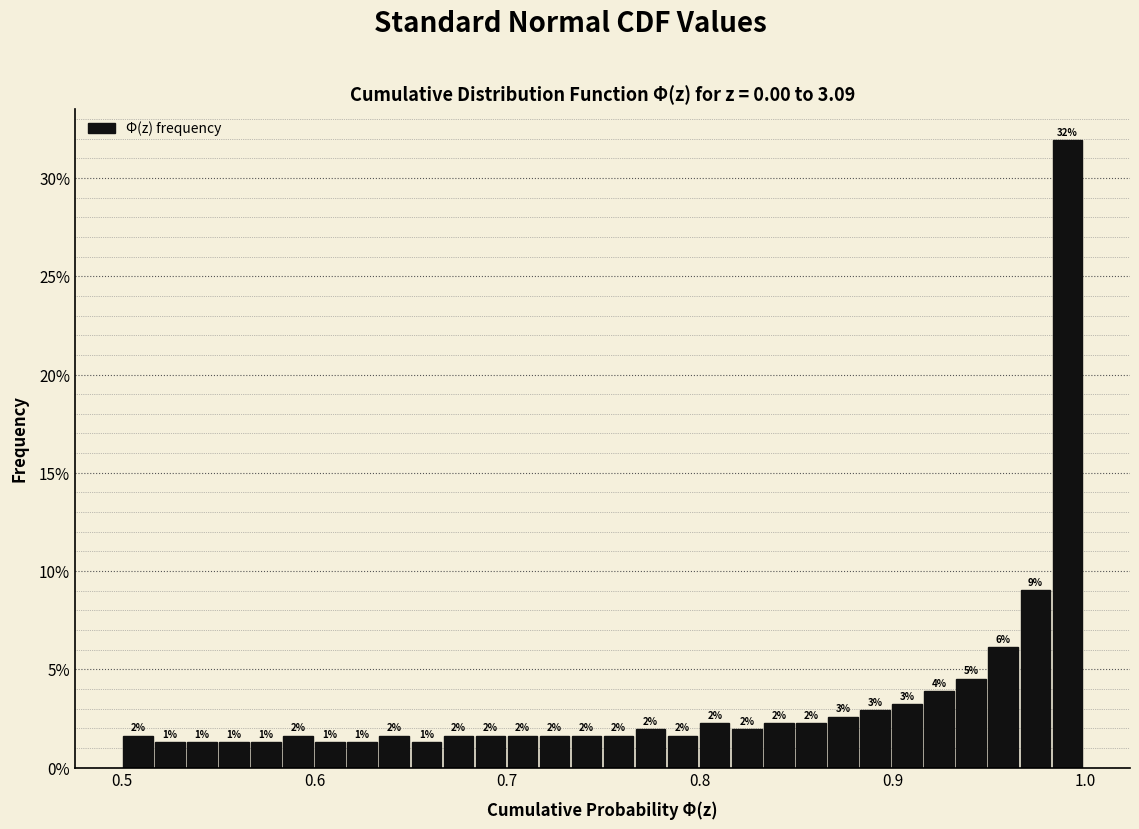

Around what value on the x-axis is the tallest bar? Give the approximate position of its centre, as read against the axis.

0.99